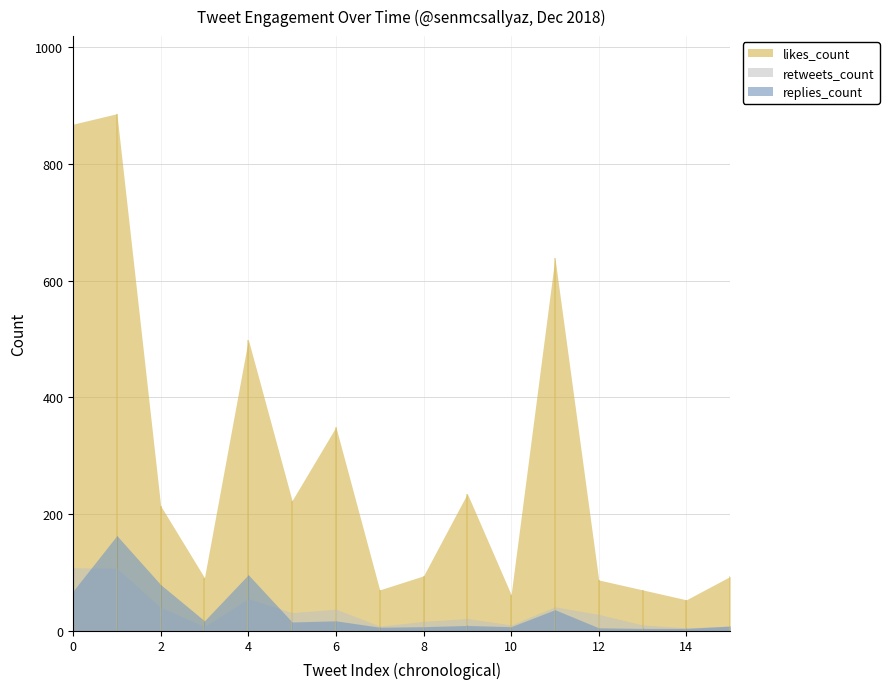

Does the chart display data point markers on the line(s)?

No